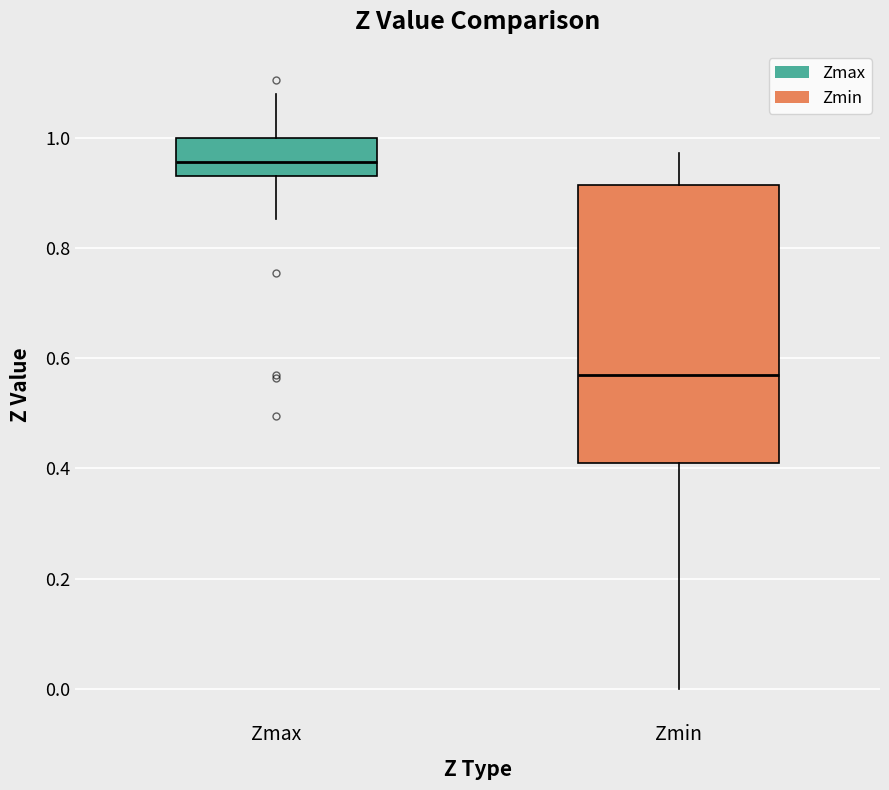

Where does the median line of the box for Zmin sit on the y-axis? The values are not printed on the chart, so give them approximately, as read against the axis.

0.58